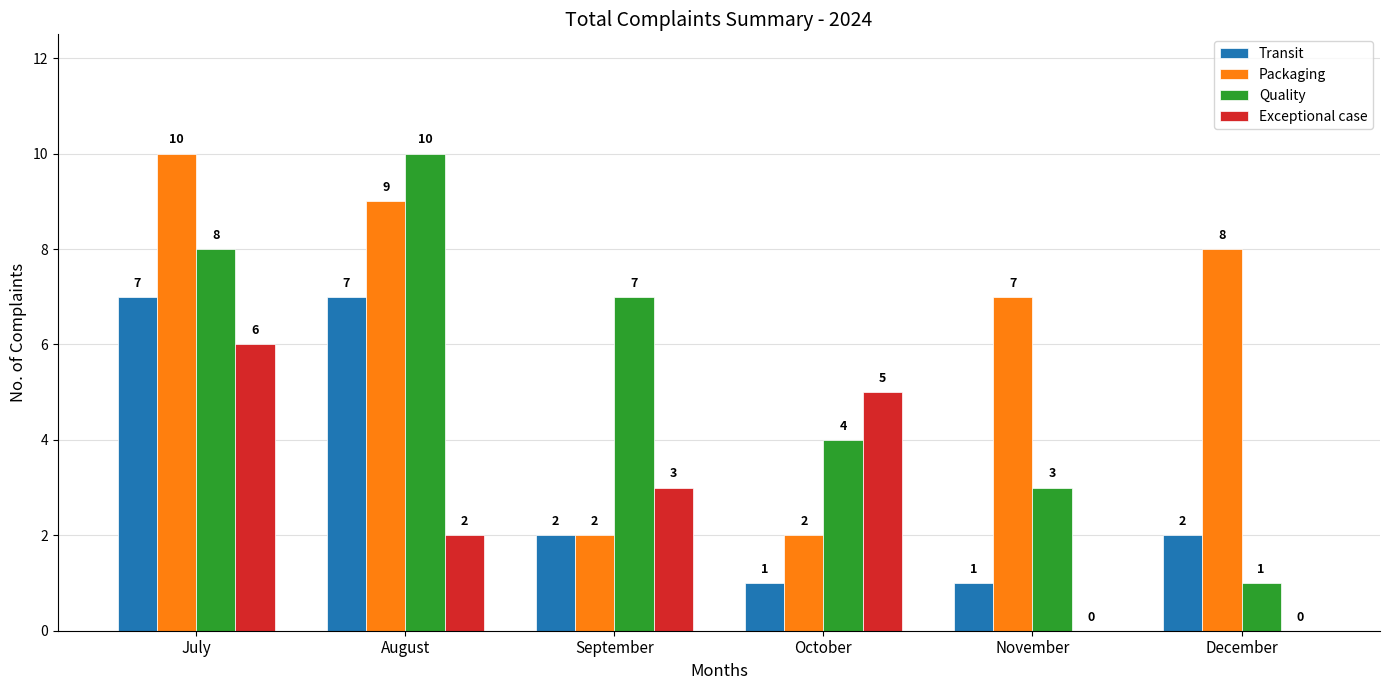

What is the highest value of the Exceptional case series?

6